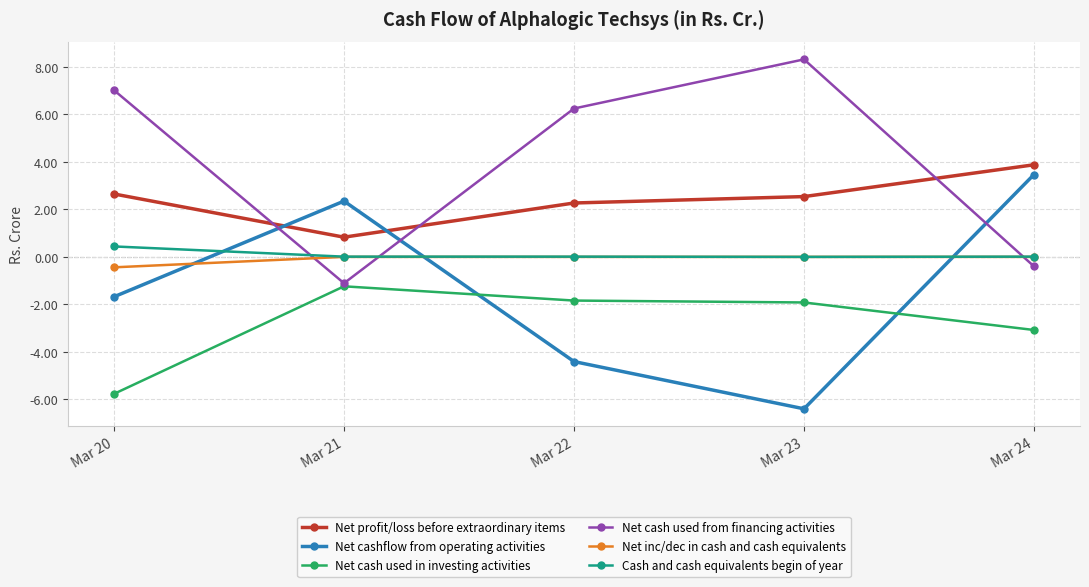

True or false: Net cash used from financing activities has a value of 1.5 at Mar 20.

False